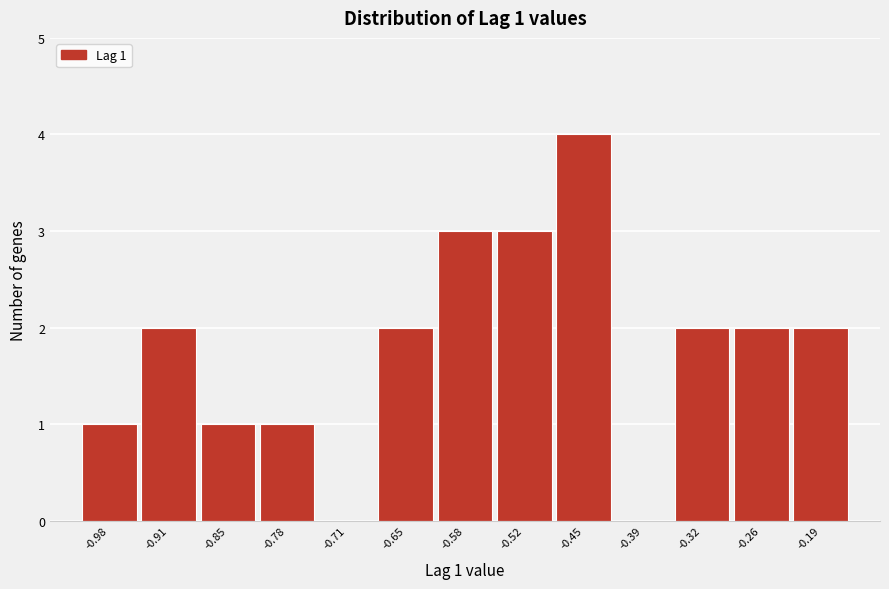

Over which range of the x-axis is the bar tallest?

-0.49 to -0.42